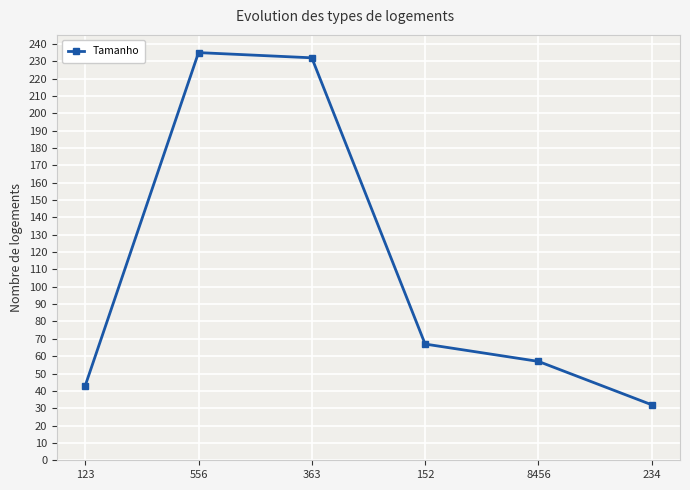

What is the smallest value displayed?

32